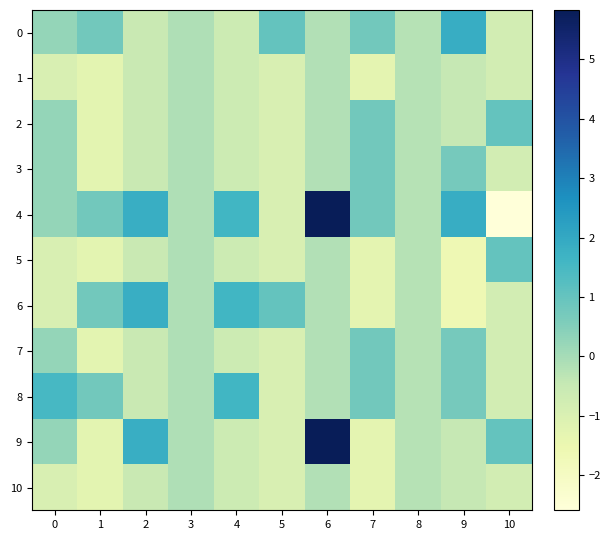

Where does the 6 series first go above 0?

1